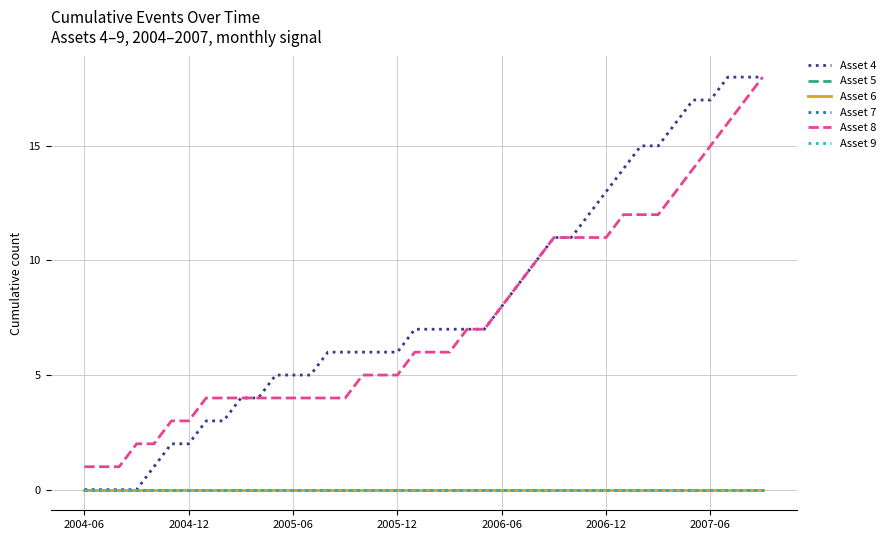

Does the chart display data point markers on the line(s)?

No